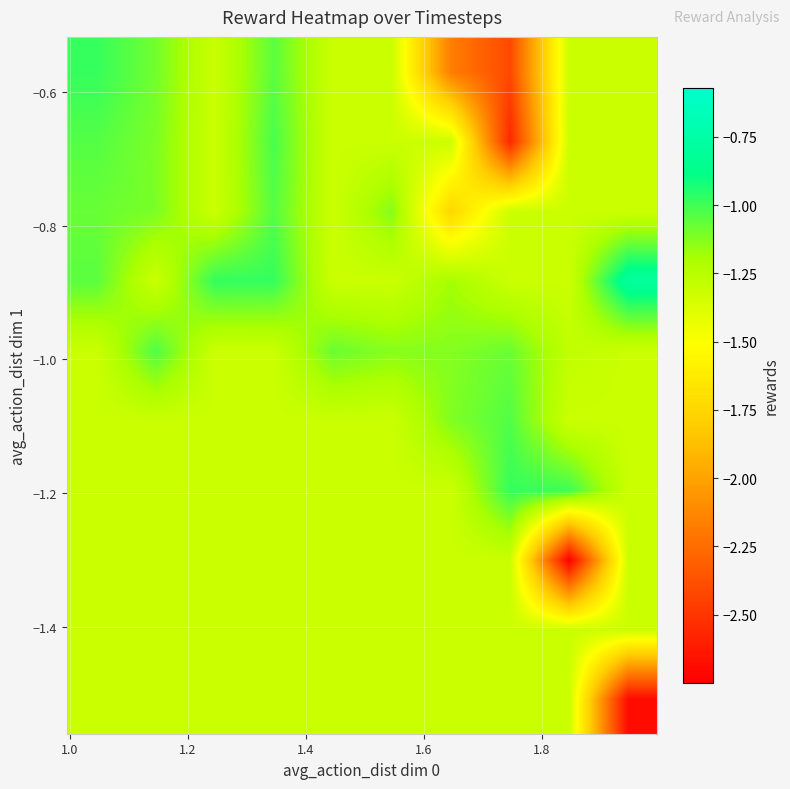

At how many categories does at least one series exceed -2?

10